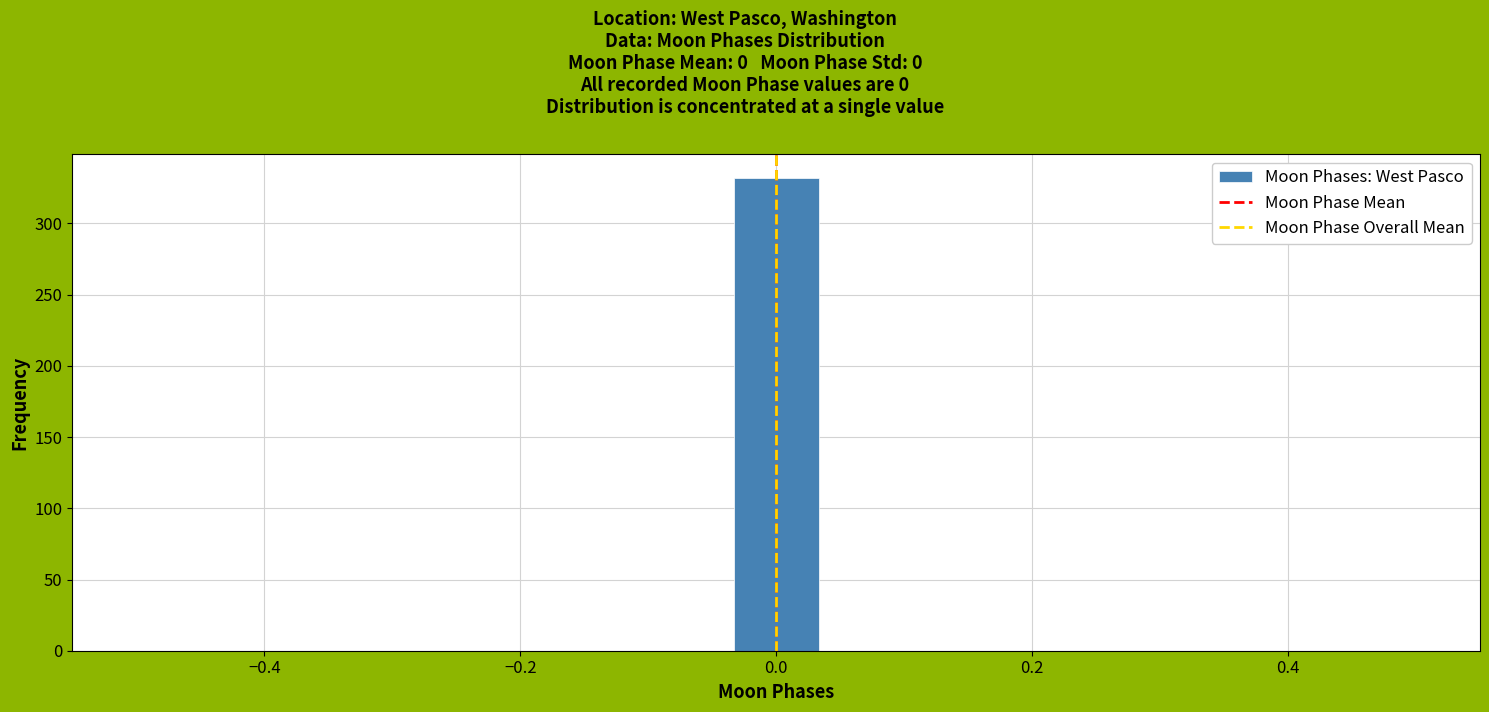

Read against the x-axis, roughly where is the centre of the tallest bar?

0.00